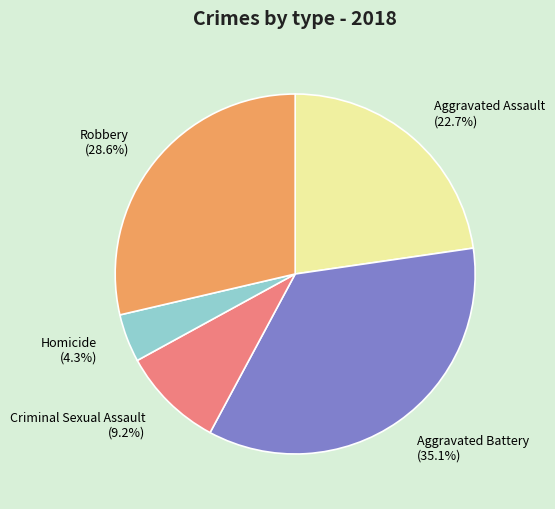

To the nearest percent, what is the average slice percentage?

20%